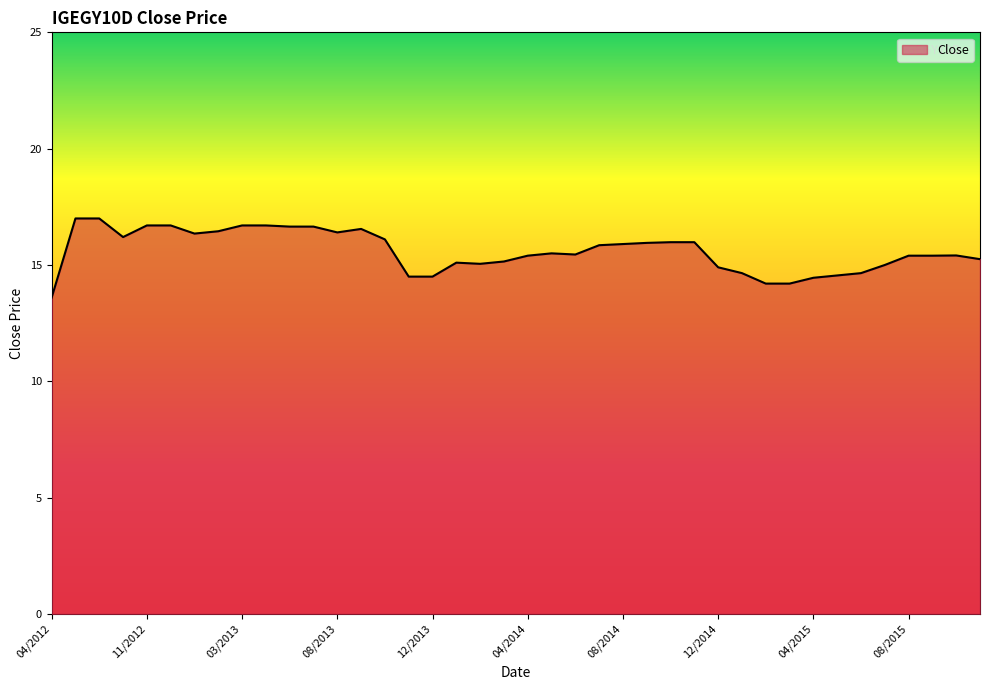

What is the difference between the maximum and minimum values?

3.4